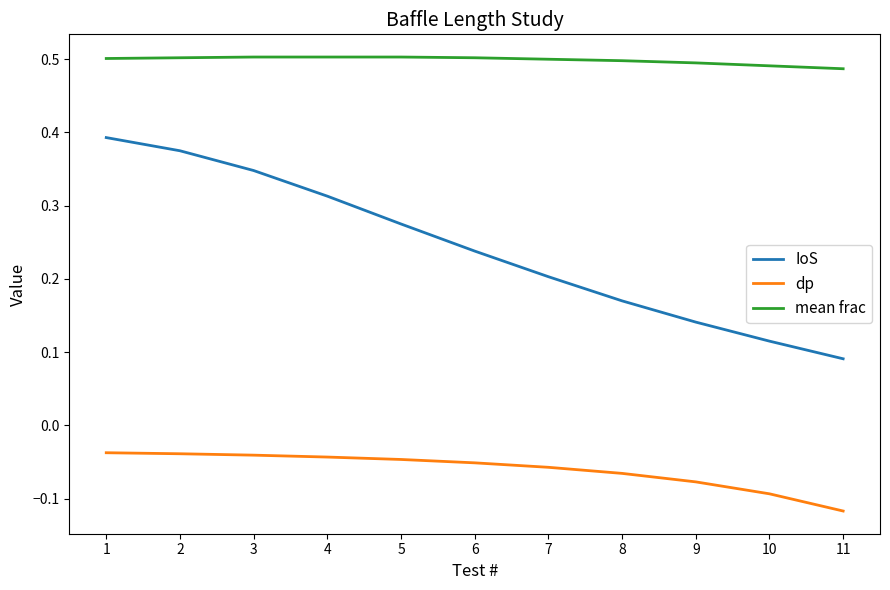

True or false: dp and mean frac cross at least once.

False